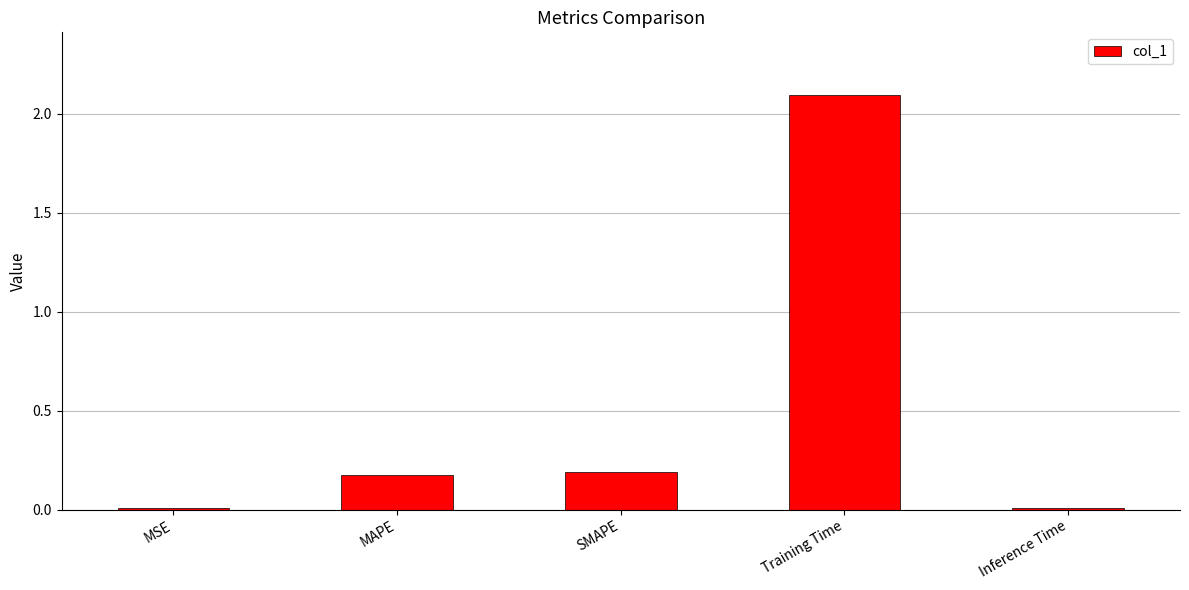

What is the label of the 4th bar from the right?

MAPE